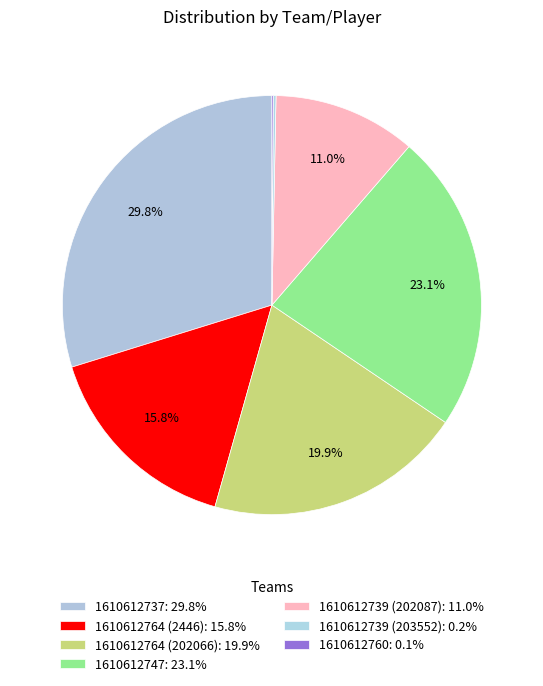

Combined, do 1610612764 (2446) and 1610612737 account for over 50%?

No